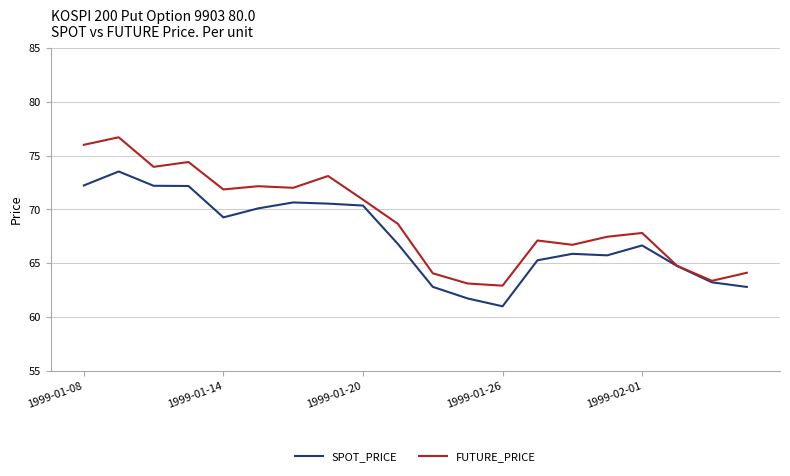

Rank the series by their maximum value, from lowest to highest.

SPOT_PRICE, FUTURE_PRICE